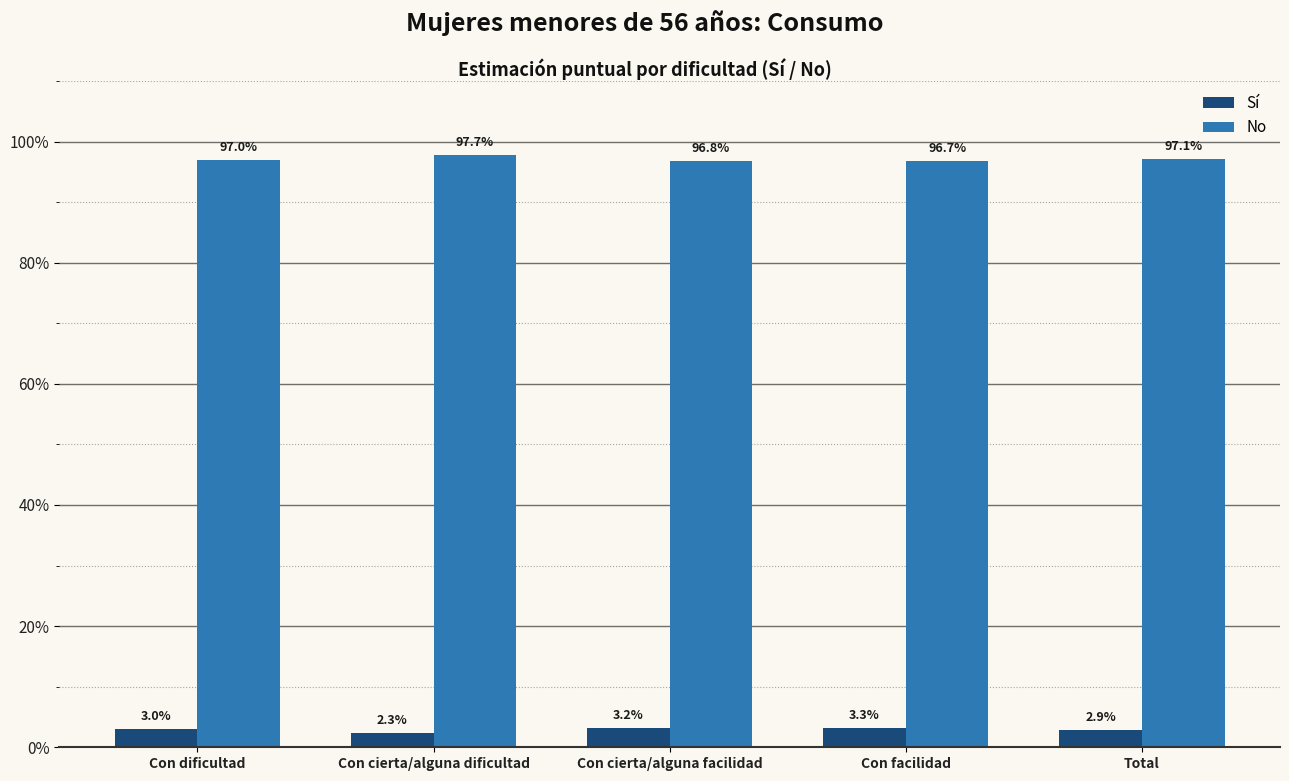

Does the chart contain stacked bars?

No